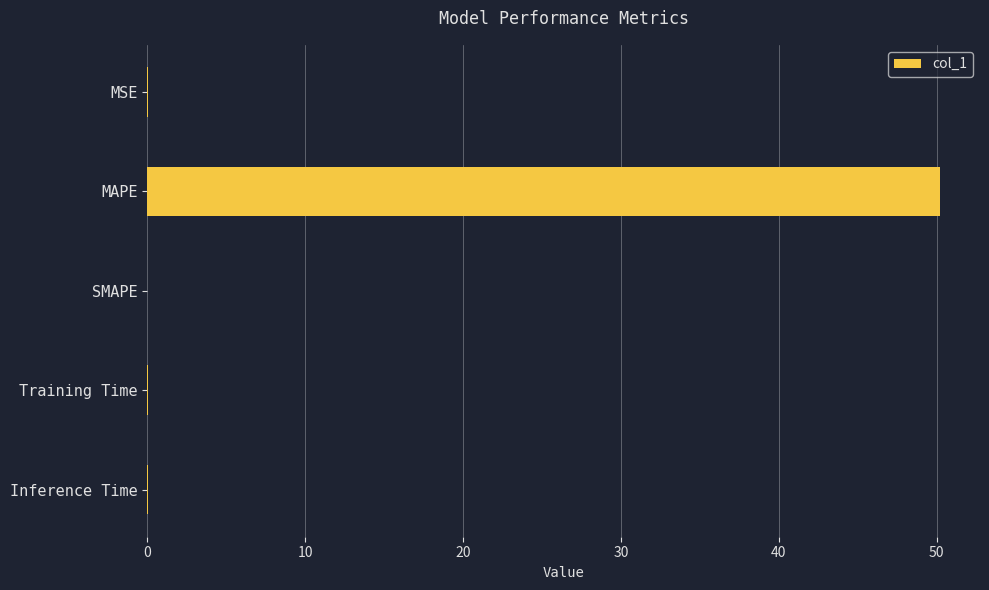

At which category does the chart reach its peak across all series?

MAPE